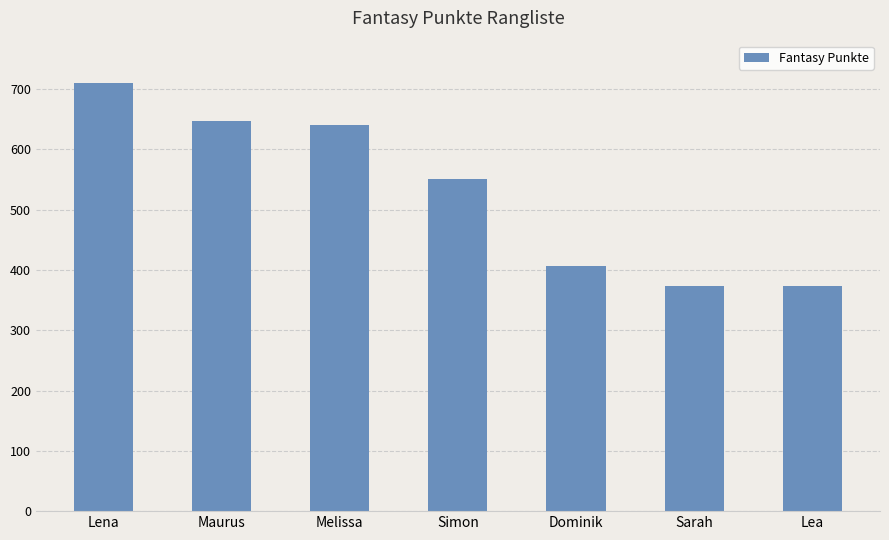

True or false: the data shows 572 at Sarah.

False